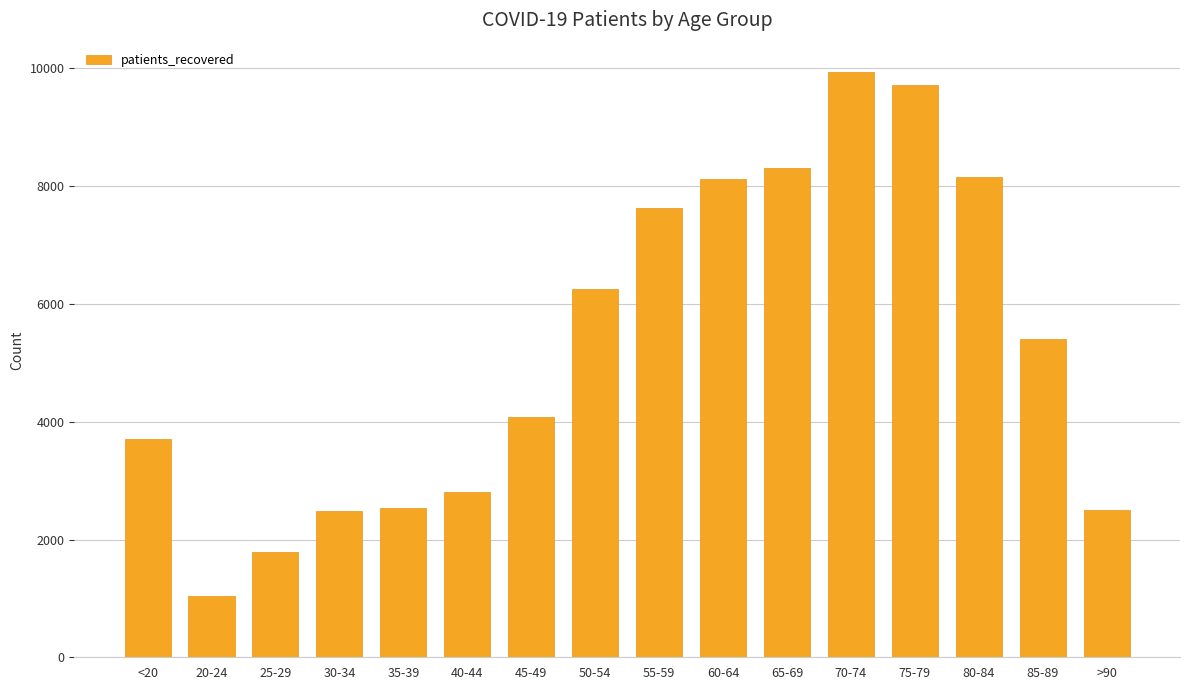

What is the sum of the values at 50-54 and 35-39?

8794